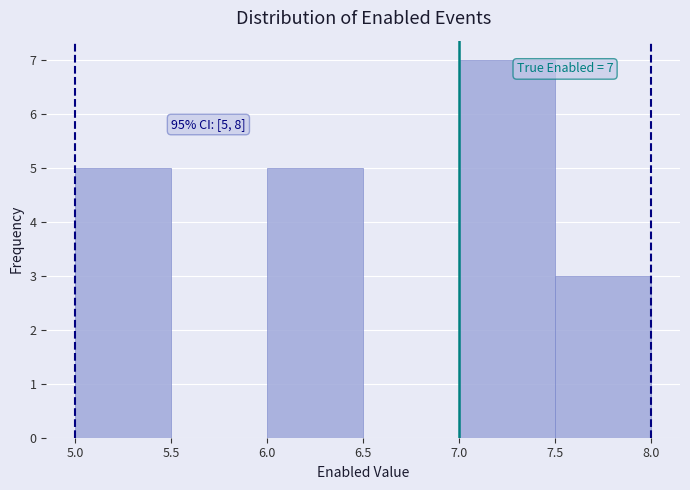

Over which range of the x-axis is the bar tallest?

7.0 to 7.5